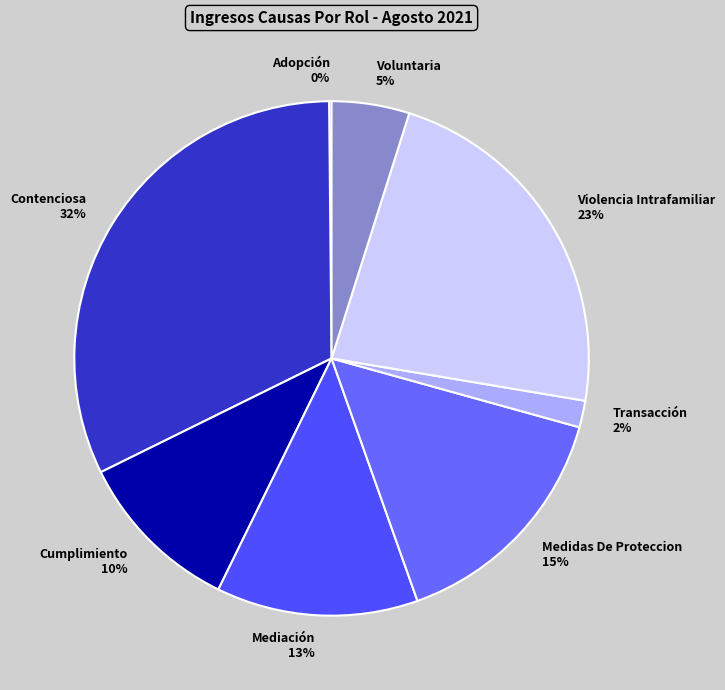

To the nearest percent, what is the average slice percentage?

12%